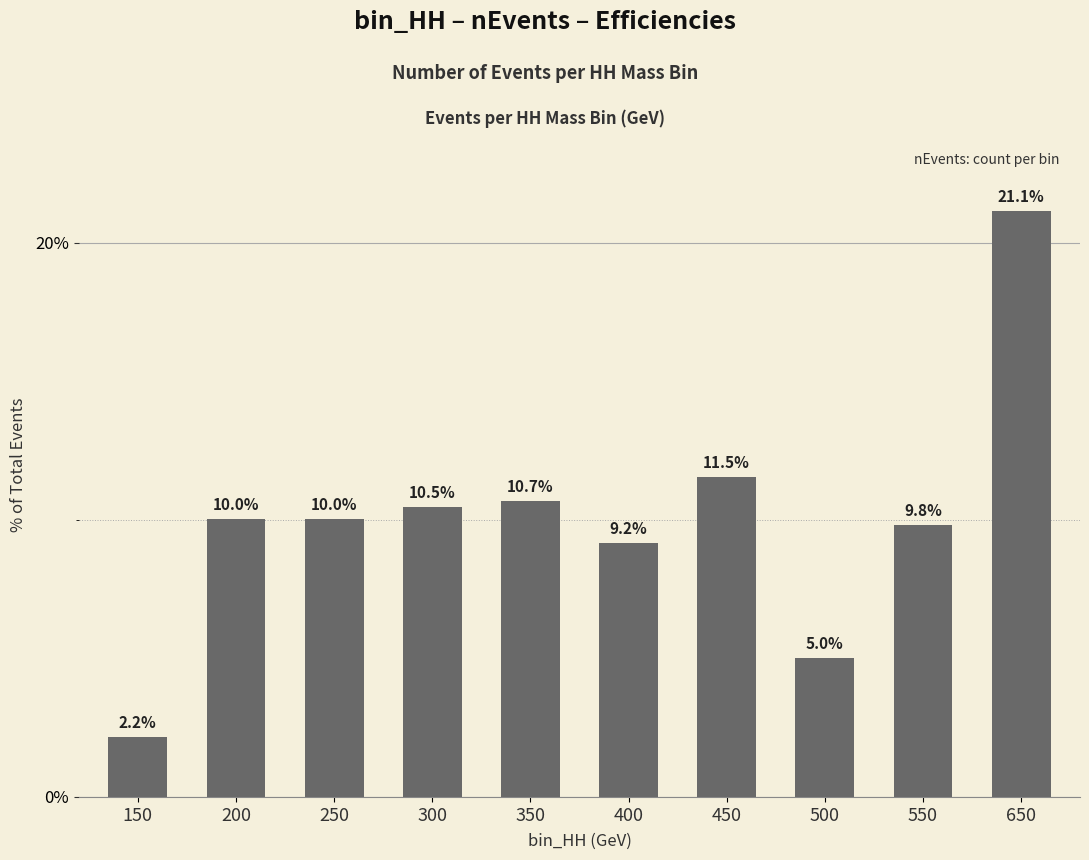

What is the difference between the maximum and minimum values?

87